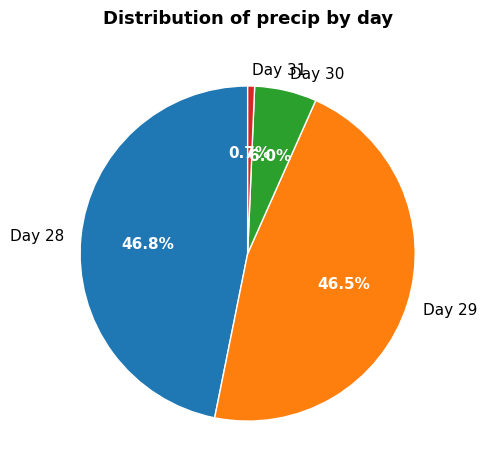

Count the number of slices in the pie.

4